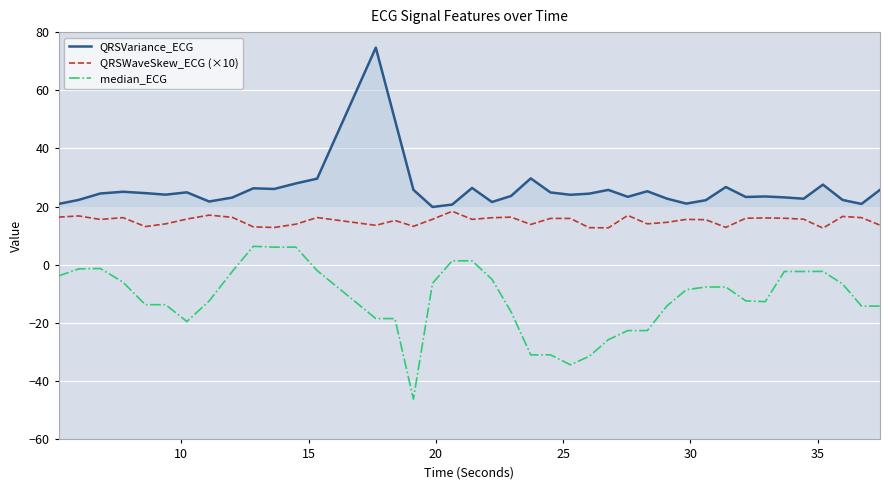

True or false: median_ECG and QRSWaveSkew_ECG (×10) intersect in this chart.

False